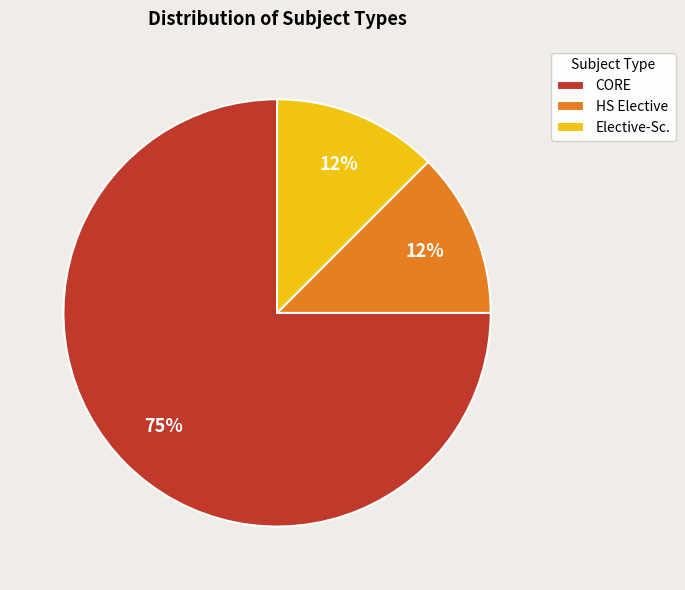

Do Elective-Sc. and HS Elective together represent more than half of the pie?

No